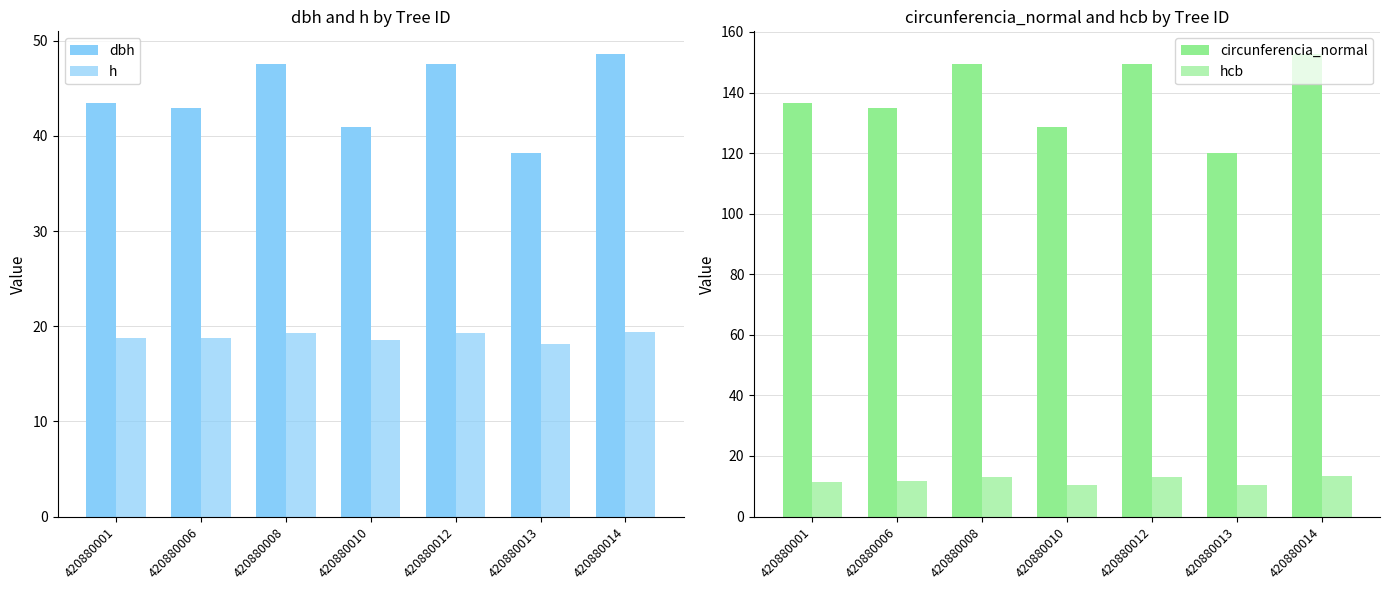

True or false: dbh has a value of 76.0 at 420880014.

False